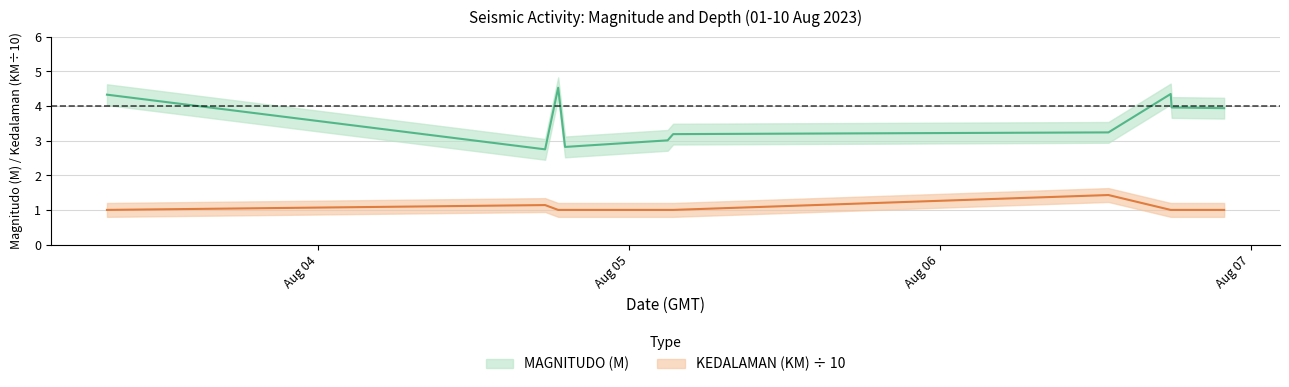

At which label does MAGNITUDO (M) first exceed 3?

2023-08-03 07:41:48